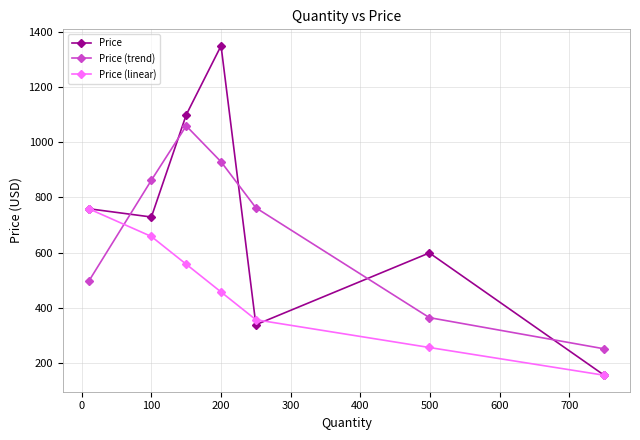

Which series has the widest spread of values?

Price